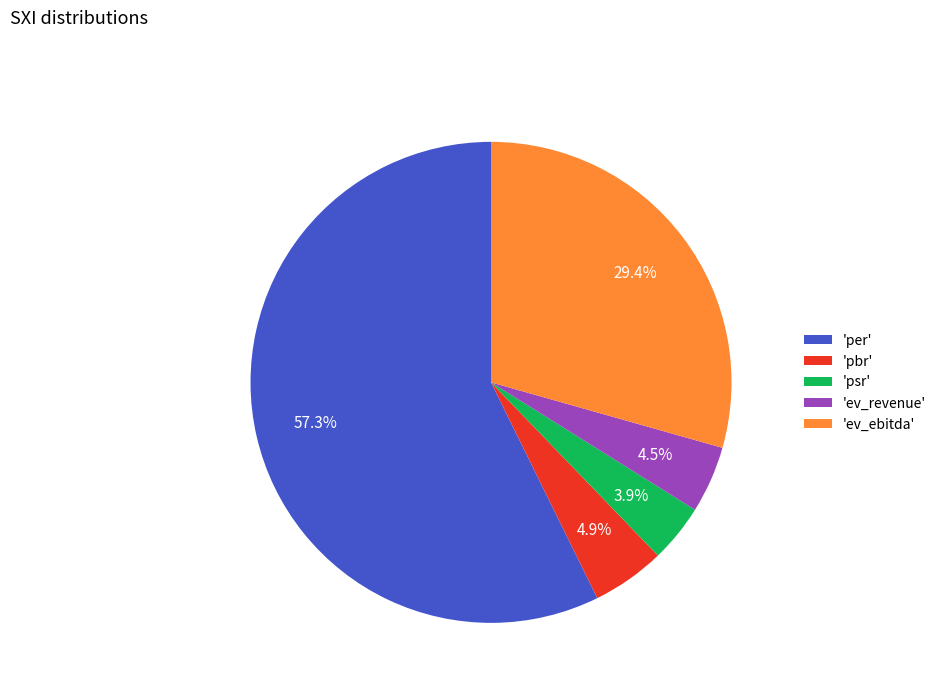

Do 'pbr' and 'psr' together represent more than half of the pie?

No